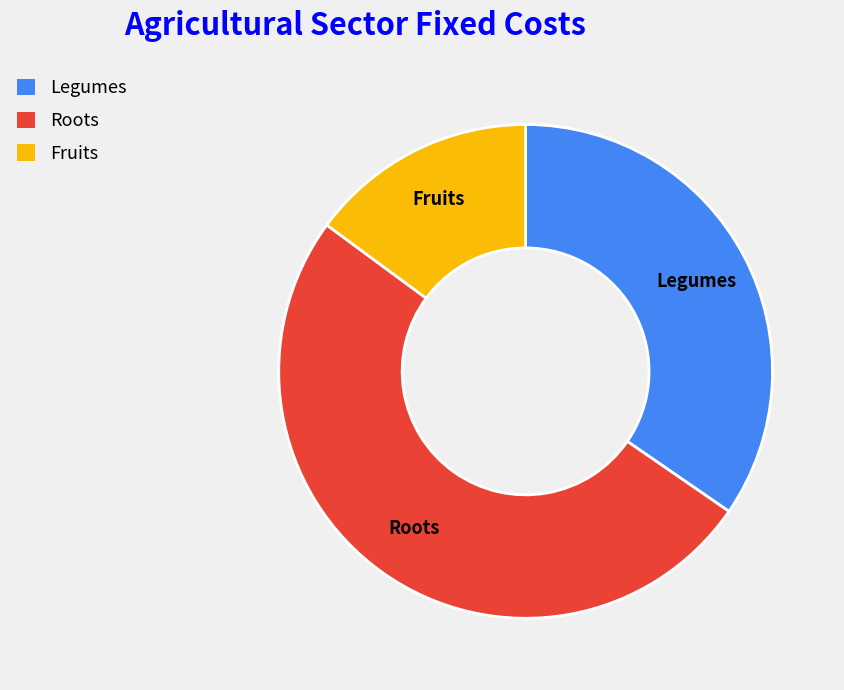

Rank the categories by value from lowest to highest.

Fruits, Legumes, Roots